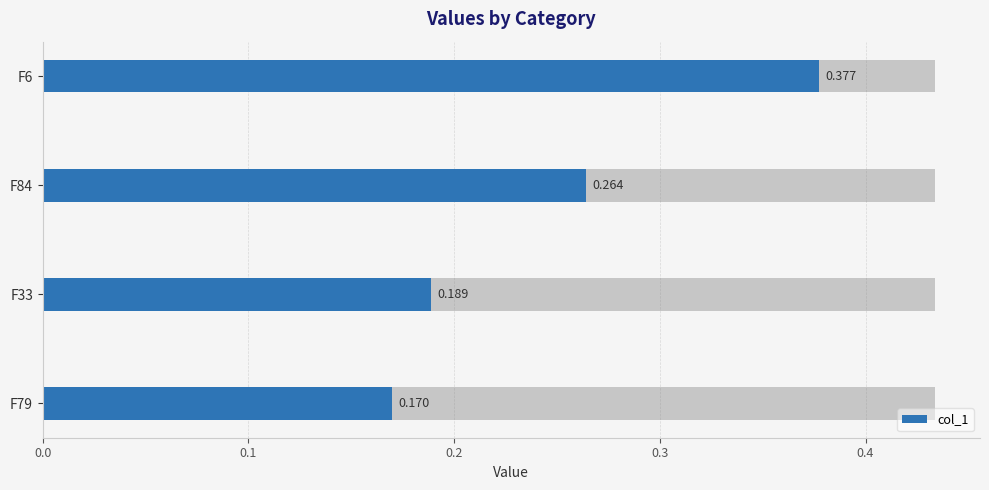

How many bars are there in total?

4